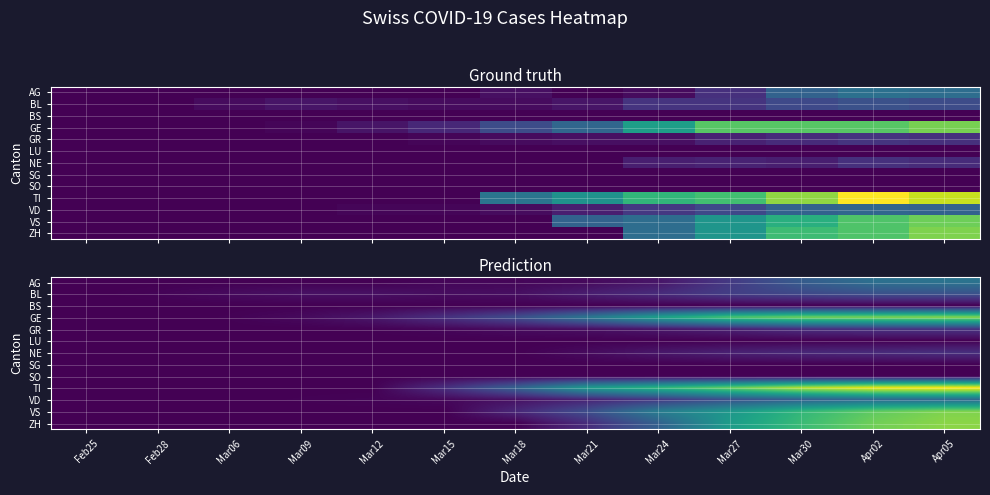

Which category has the lowest value across all series?

Feb25